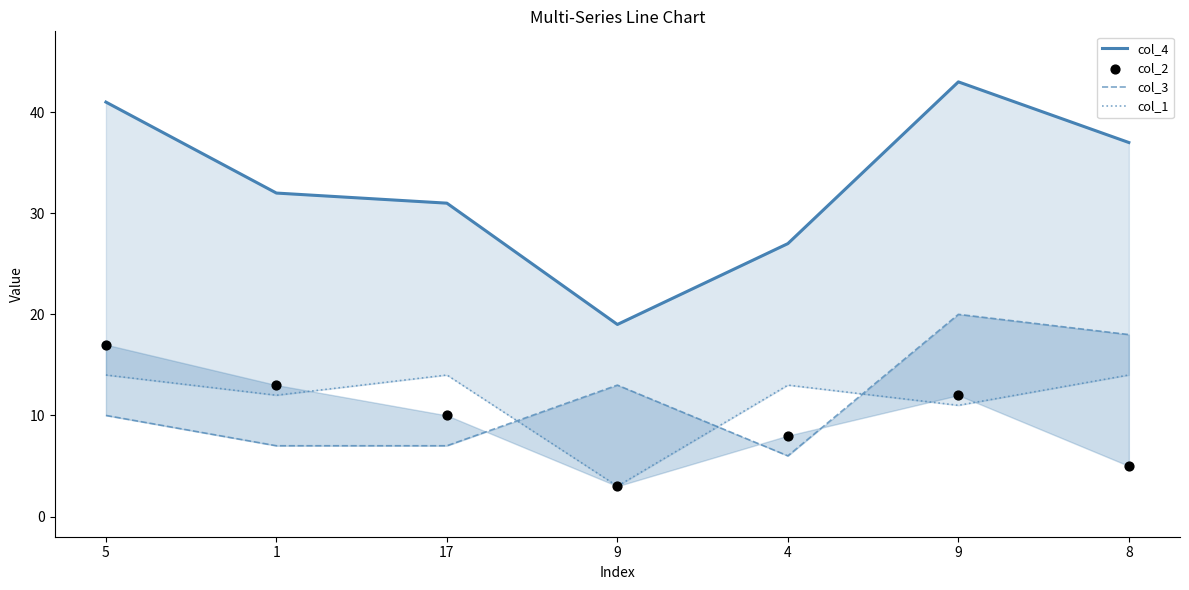

At which category is the sum across all series the highest?

9